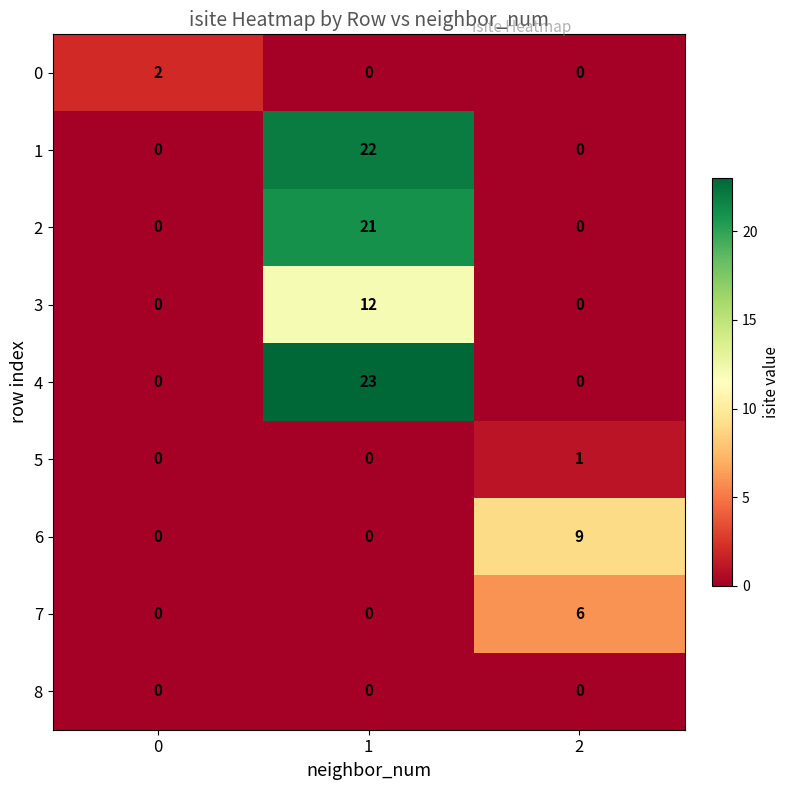

What is the greatest value displayed?

23